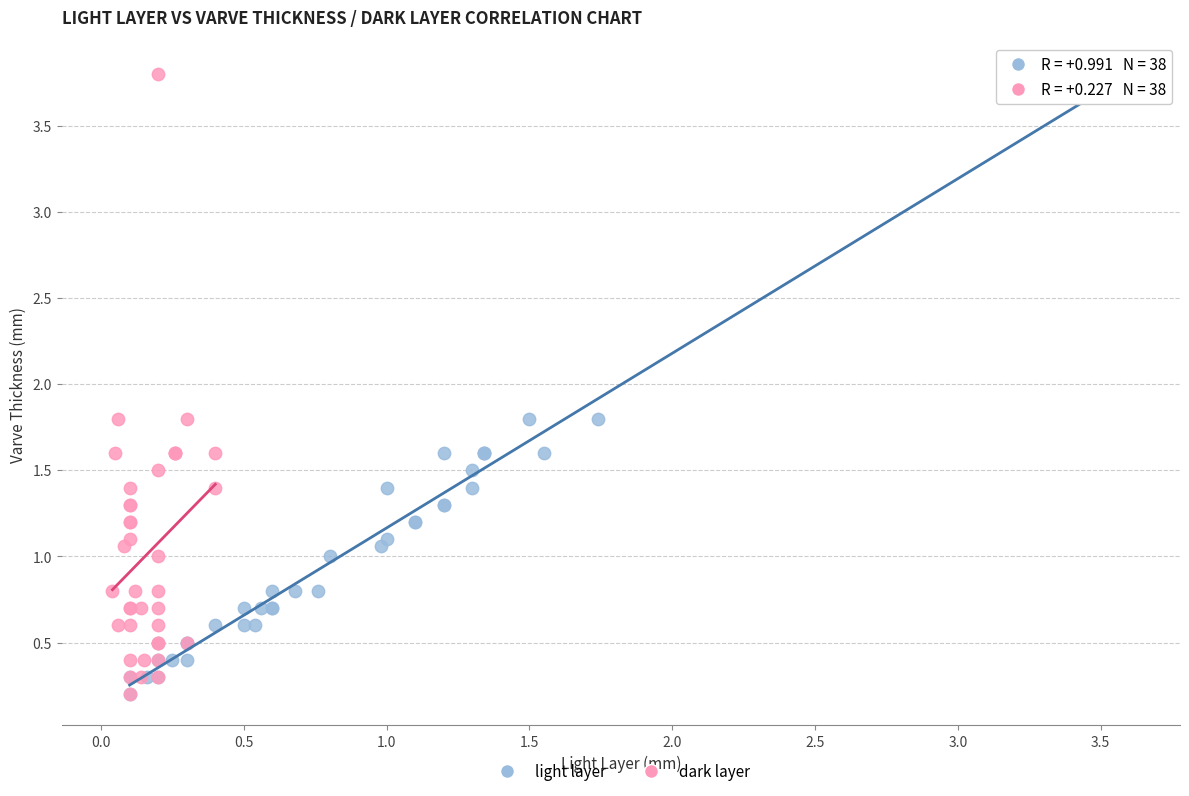

What are all the series names shown in the legend?

light layer, dark layer